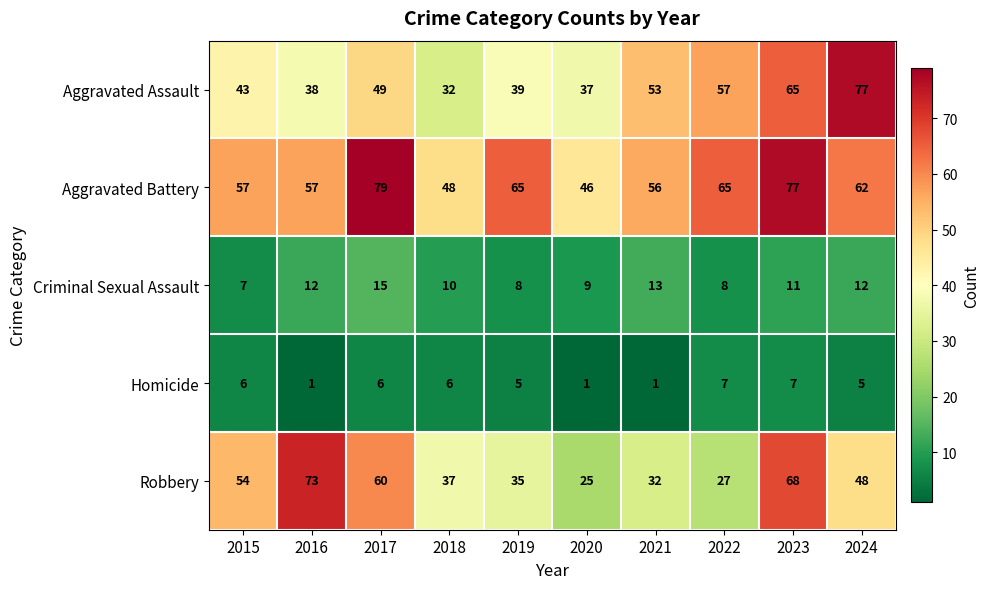

At which category is the sum across all series the highest?

2023